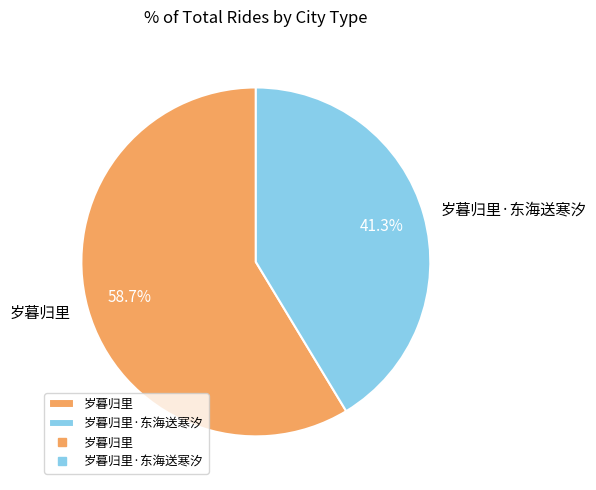

Which has a higher value, 岁暮归里 or 岁暮归里·东海送寒汐?

岁暮归里